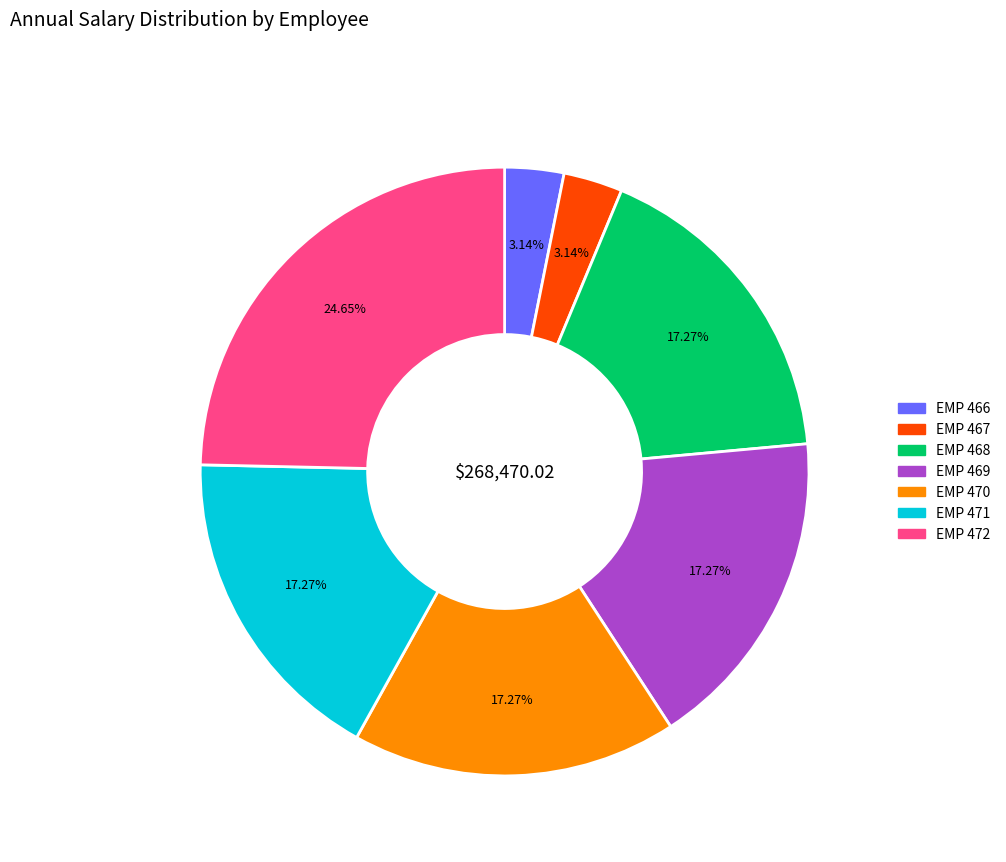

Is there a majority slice in this chart?

No